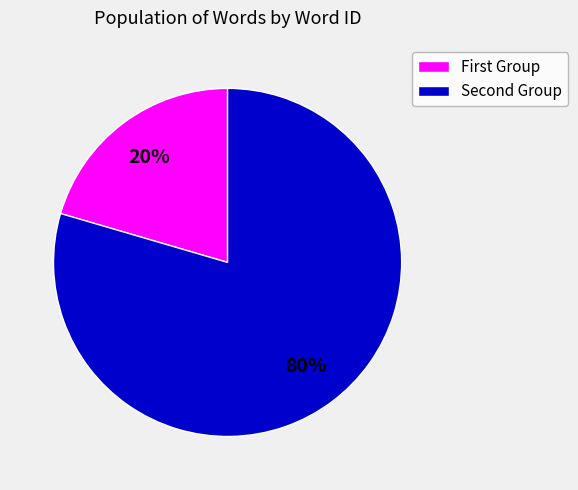

Is there any slice that represents more than half of the pie?

Yes